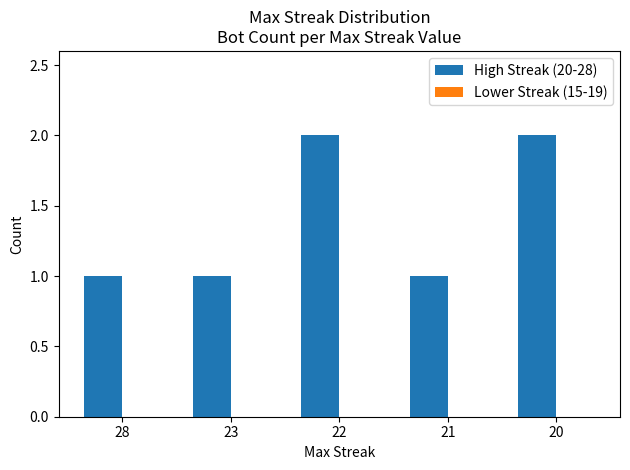

What is the sum of all values?

7